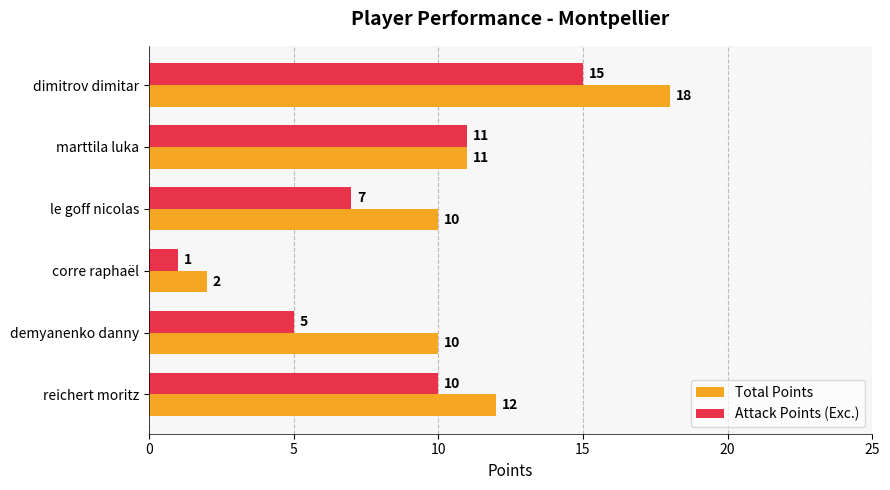

How many values in the Total Points series are below 11?

3